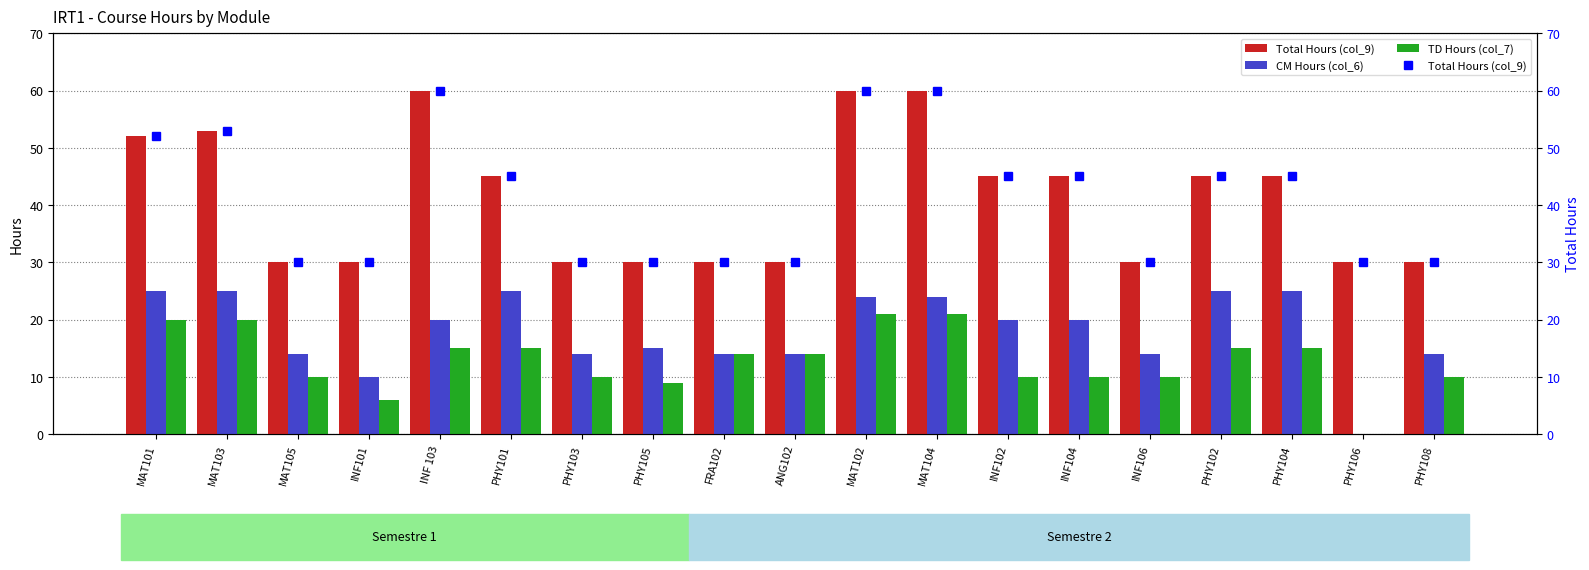

Which series has the largest total across all categories?

Total Hours (col_9)